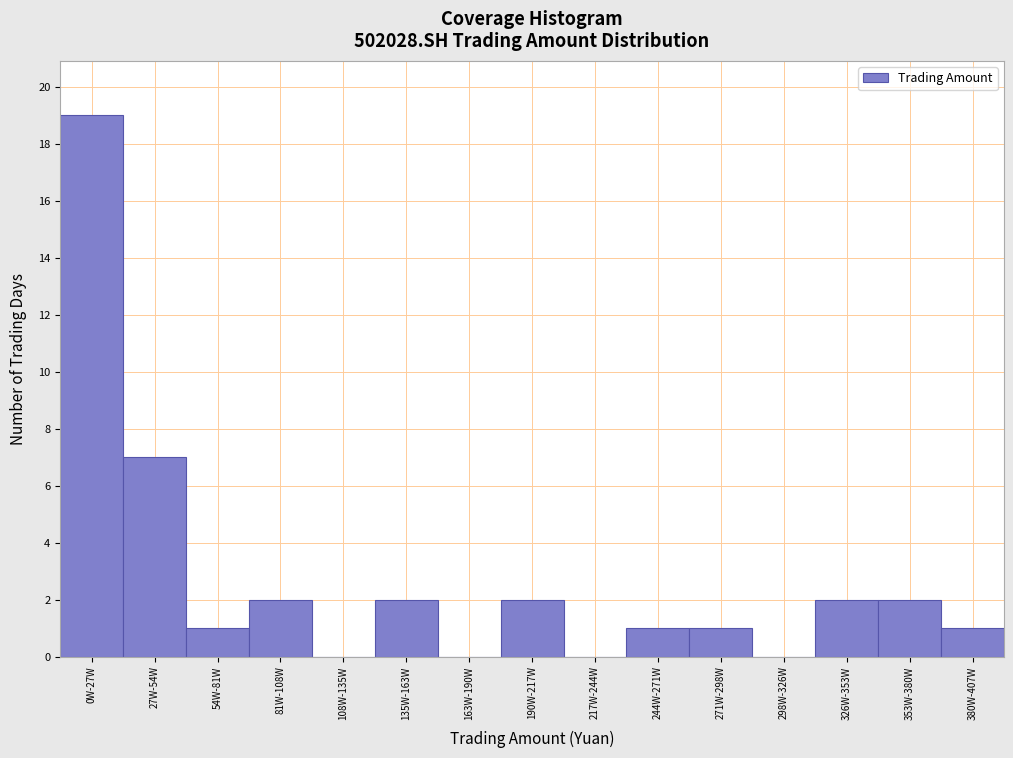

Reading left to right, extract all data points from this chart.

0W-27W=19	27W-54W=7	54W-81W=1	81W-108W=2	108W-135W=0	135W-163W=2	163W-190W=0	190W-217W=2	217W-244W=0	244W-271W=1	271W-298W=1	298W-326W=0	326W-353W=2	353W-380W=2	380W-407W=1